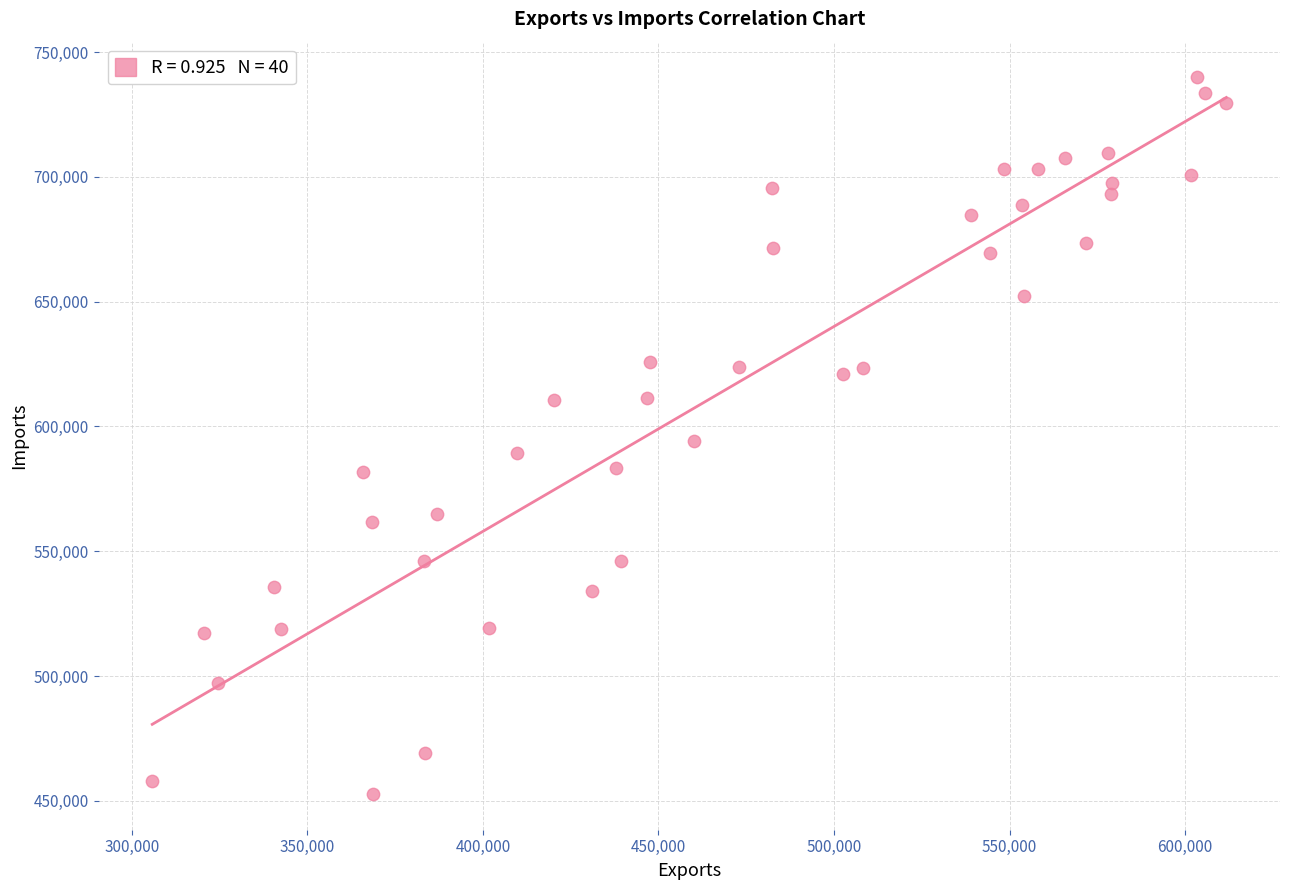

What is the range of X values (max minus min)?

305933